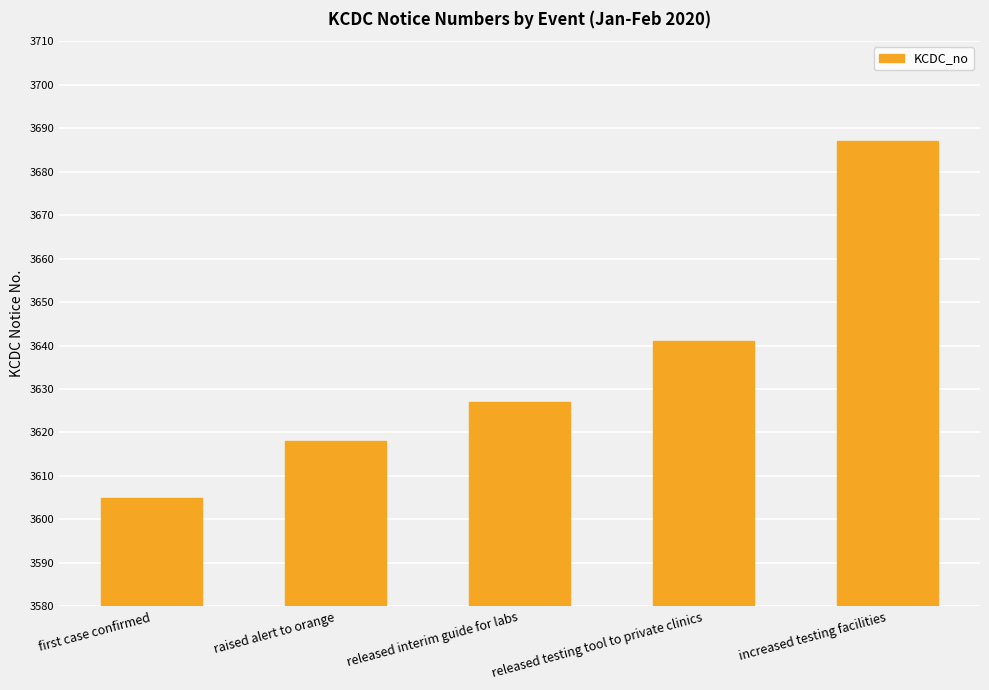

At which category does the chart reach its minimum across all series?

first case confirmed